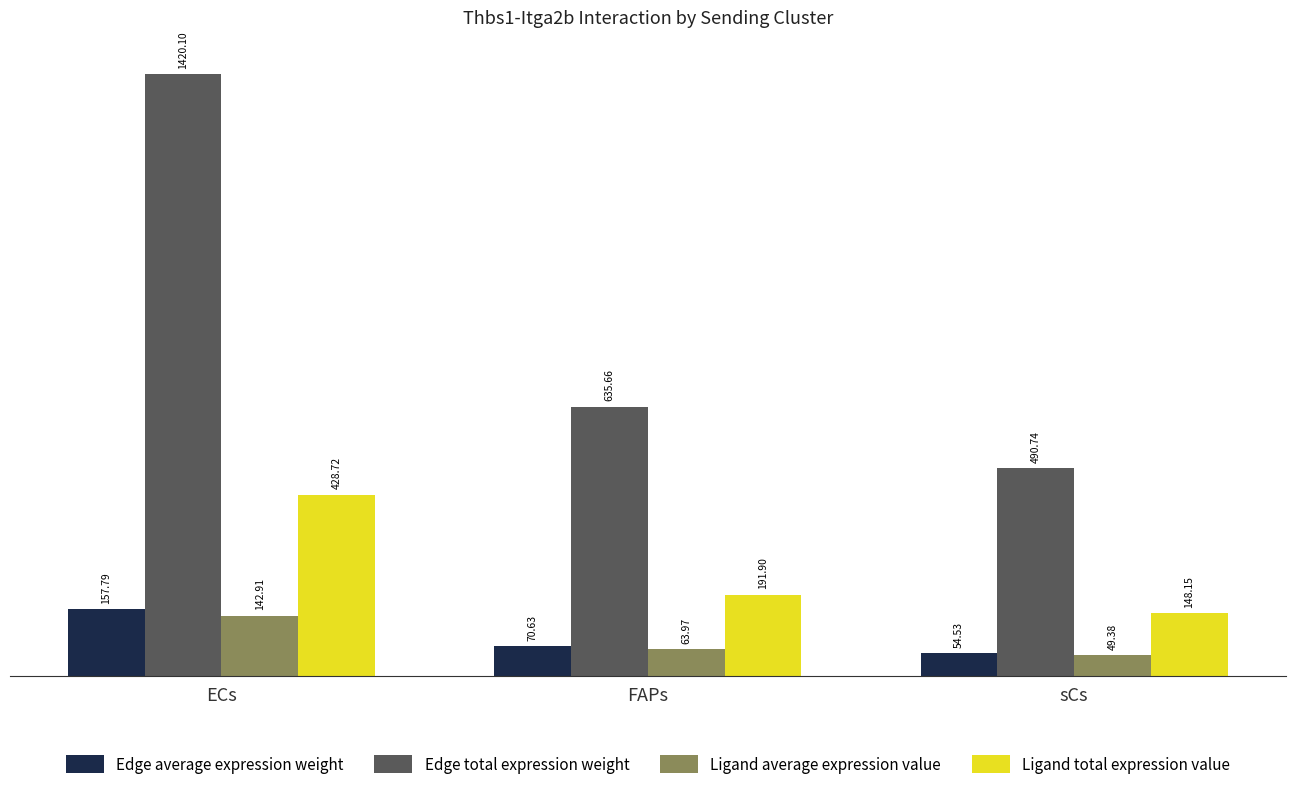

At how many categories does at least one series exceed 995?

1